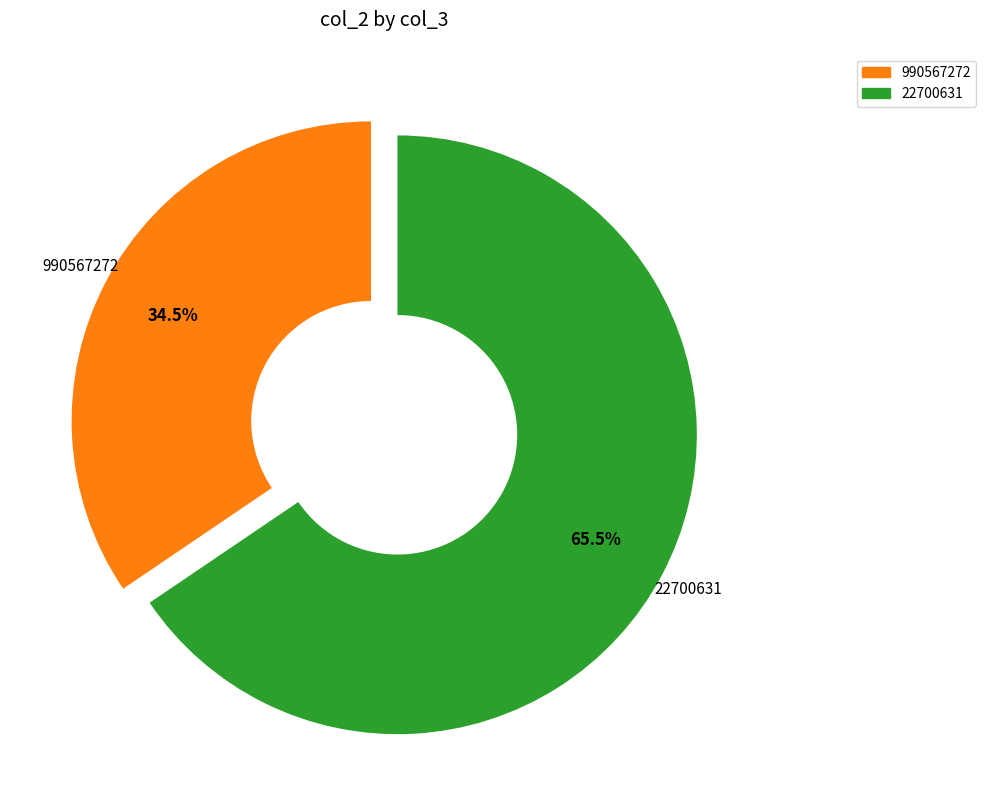

To the nearest percent, what is the difference between the largest and smallest slice percentages?

31%